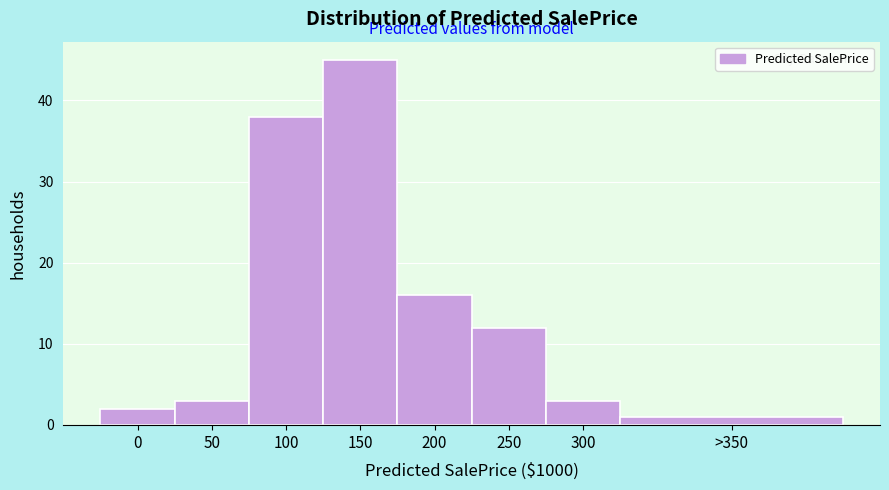

Reading left to right, transcribe all the data shown in this chart.

2	3	38	45	16	12	3	1